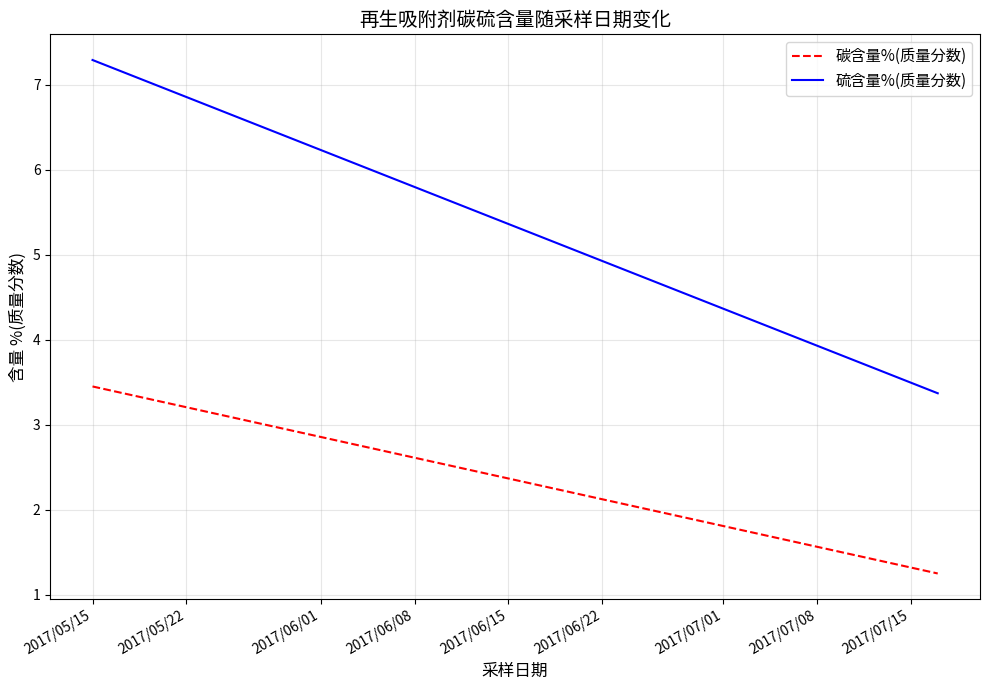

The 硫含量%(质量分数) series shows 7.3 at 2017/05/15. True or false?

True